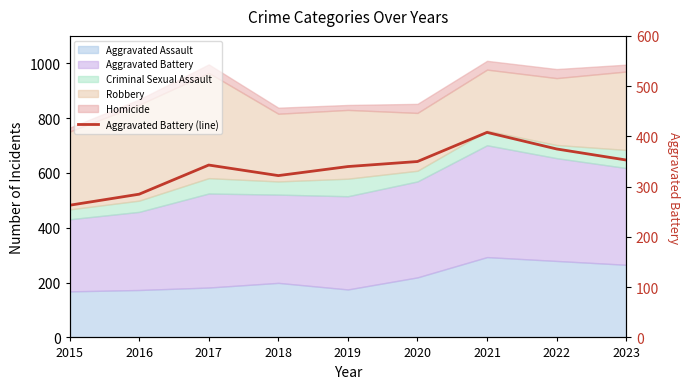

At which label does the data first exceed 343?

2020